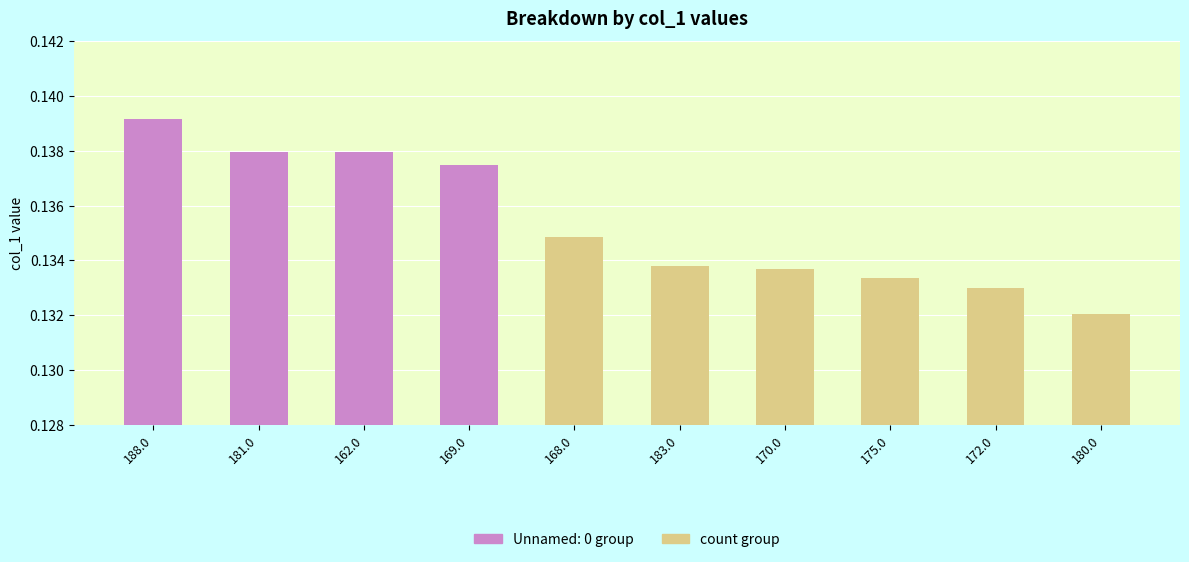

What is the label of the 3rd bar from the right?

175.0